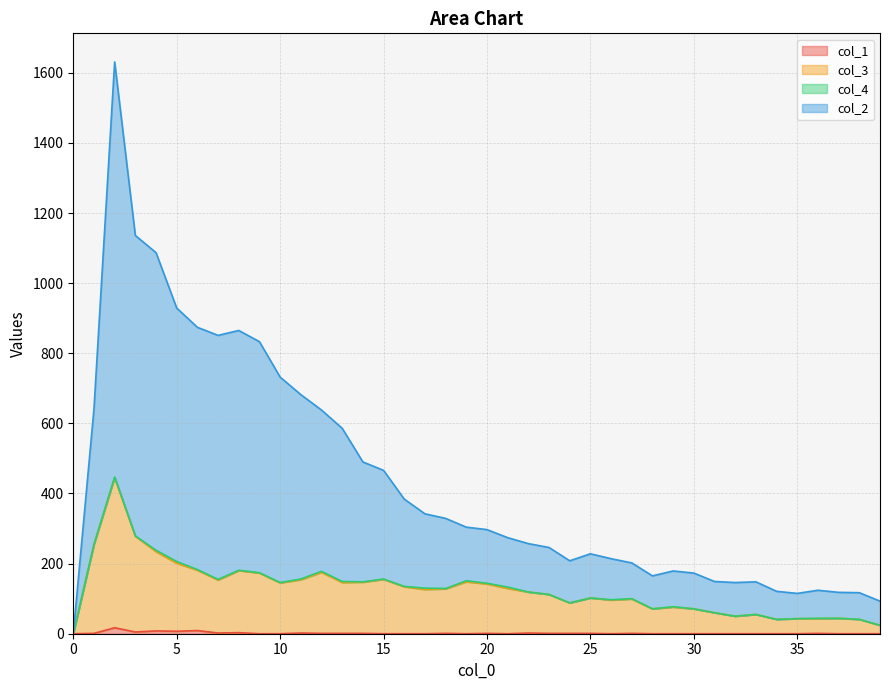

How many values in the col_2 series exceed 297?

19